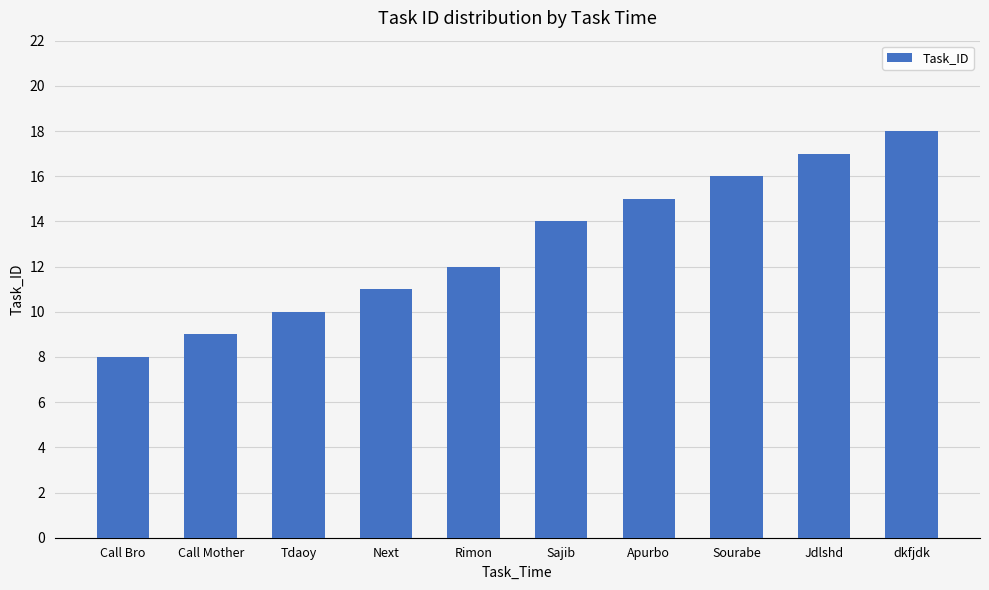

Reading left to right, list all the values displayed in this chart.

8	9	10	11	12	14	15	16	17	18